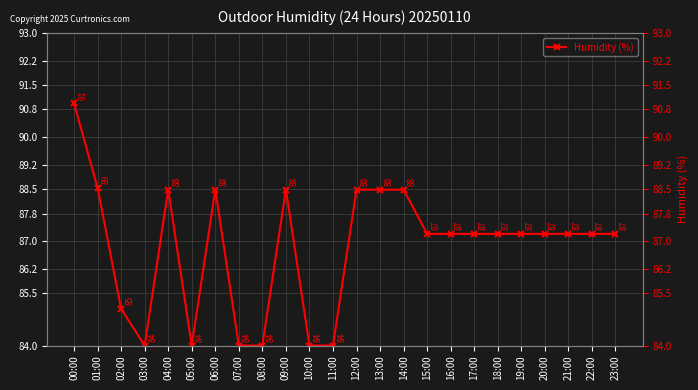

Rank the categories by value from lowest to highest.

03:00, 05:00, 07:00, 08:00, 10:00, 11:00, 02:00, 15:00, 16:00, 17:00, 18:00, 19:00, 20:00, 21:00, 22:00, 23:00, 04:00, 06:00, 09:00, 12:00, 13:00, 14:00, 01:00, 00:00